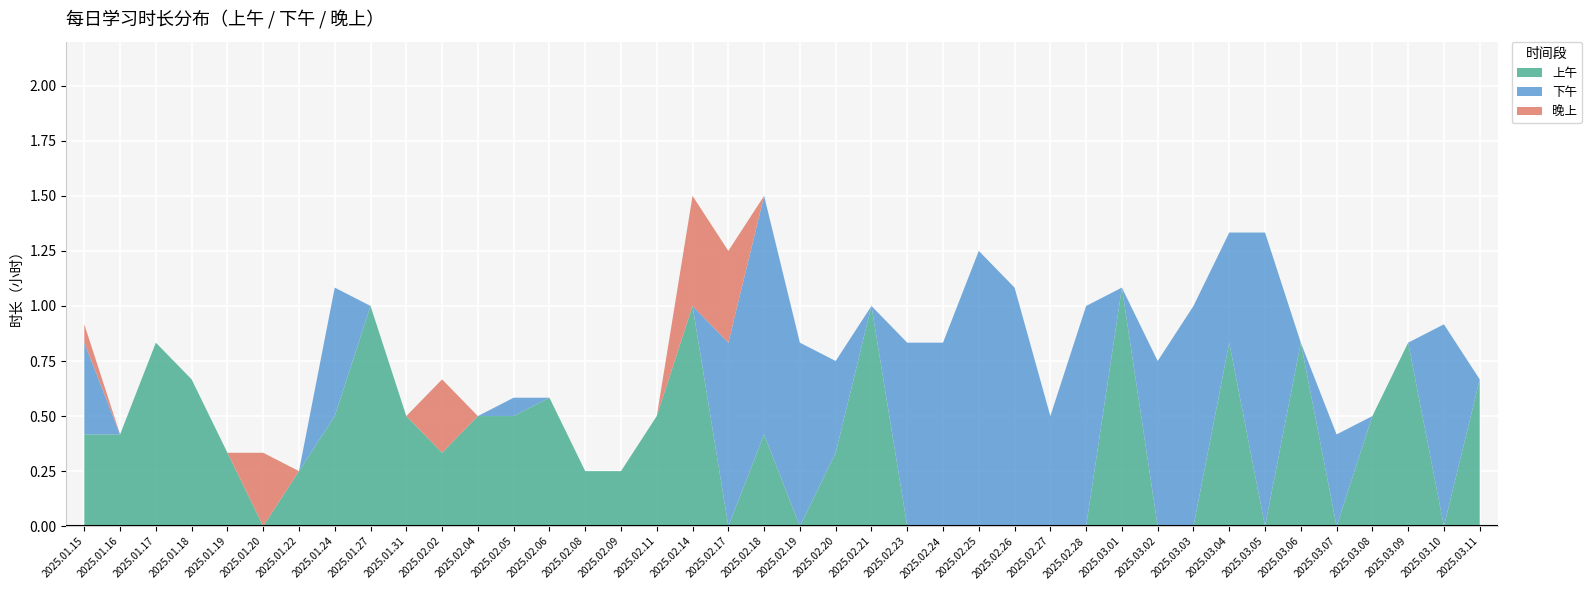

Reading left to right, extract all data points from this chart.

上午: 0.4	0.4	0.8	0.7	0.3	0.0	0.2	0.5	1.0	0.5	0.3	0.5	0.5	0.6	0.2	0.2	0.5	1.0	0.0	0.4	0.0	0.3	1.0	0.0	0.0	0.0	0.0	0.0	0.0	1.1	0.0	0.0	0.8	0.0	0.8	0.0	0.5	0.8	0.0	0.7
下午: 0.4	0.0	0.0	0.0	0.0	0.0	0.0	0.6	0.0	0.0	0.0	0.0	0.1	0.0	0.0	0.0	0.0	0.0	0.8	1.1	0.8	0.4	0.0	0.8	0.8	1.2	1.1	0.5	1.0	0.0	0.8	1.0	0.5	1.3	0.0	0.4	0.0	0.0	0.9	0.0
晚上: 0.1	0.0	0.0	0.0	0.0	0.3	0.0	0.0	0.0	0.0	0.3	0.0	0.0	0.0	0.0	0.0	0.0	0.5	0.4	0.0	0.0	0.0	0.0	0.0	0.0	0.0	0.0	0.0	0.0	0.0	0.0	0.0	0.0	0.0	0.0	0.0	0.0	0.0	0.0	0.0